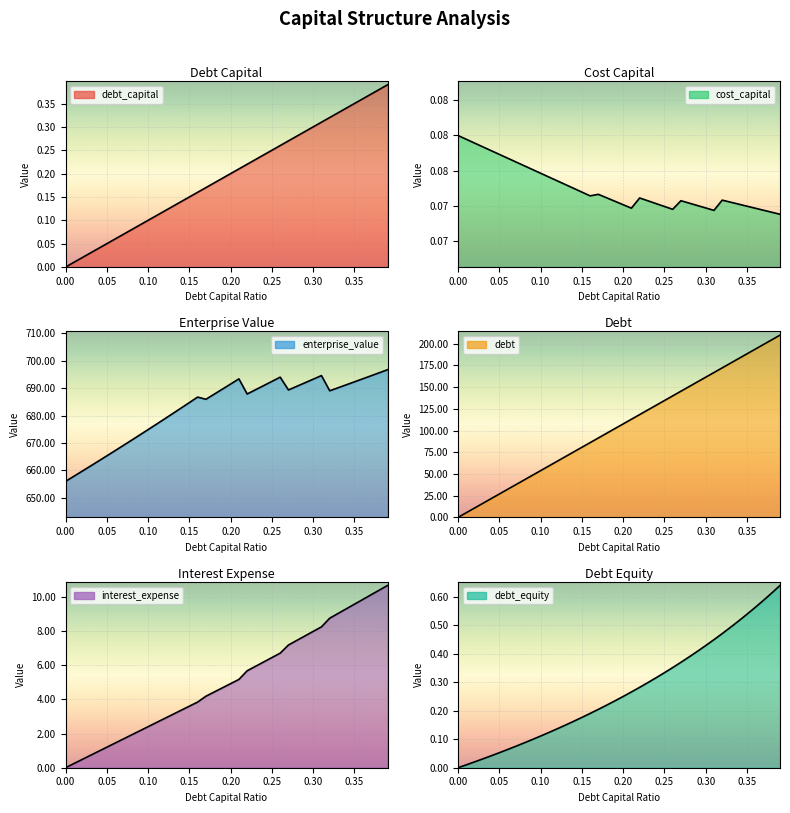

Between 0.17 and 0.33, which series saw the biggest shift?

debt